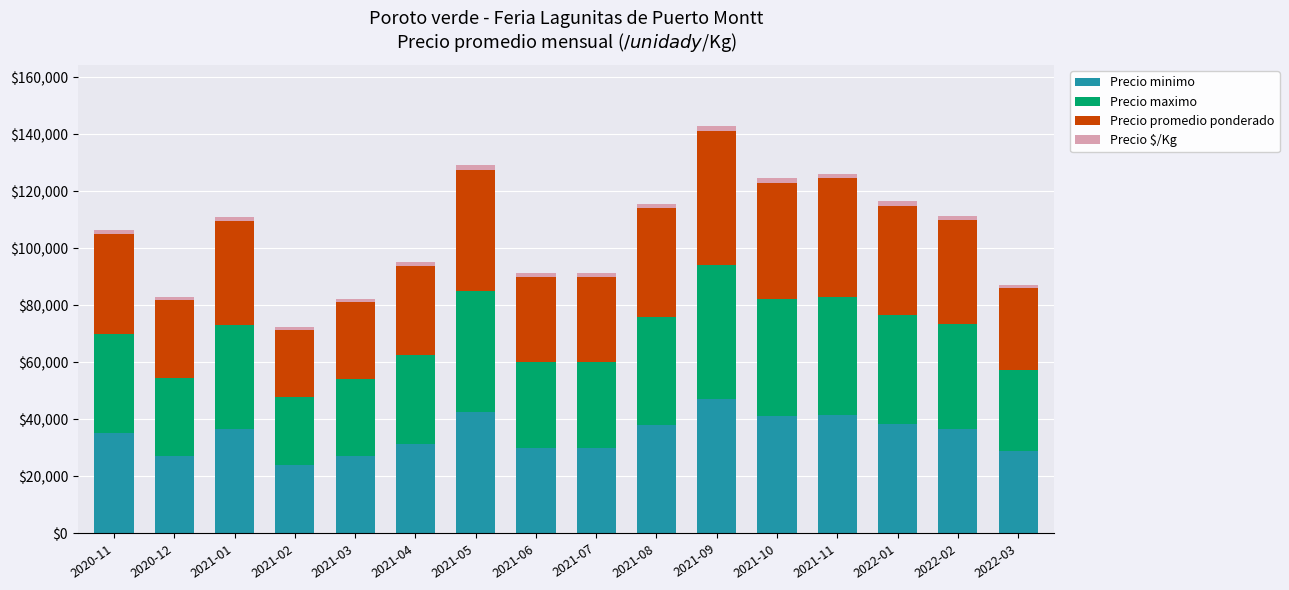

At which category is the sum across all series the highest?

2021-09